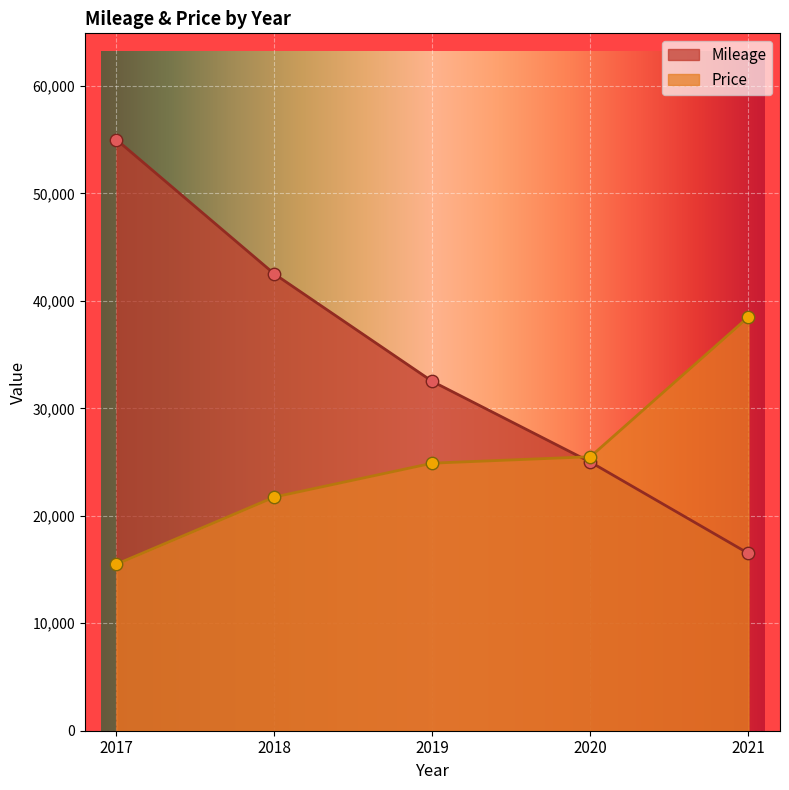

Which series has the largest total across all categories?

Mileage